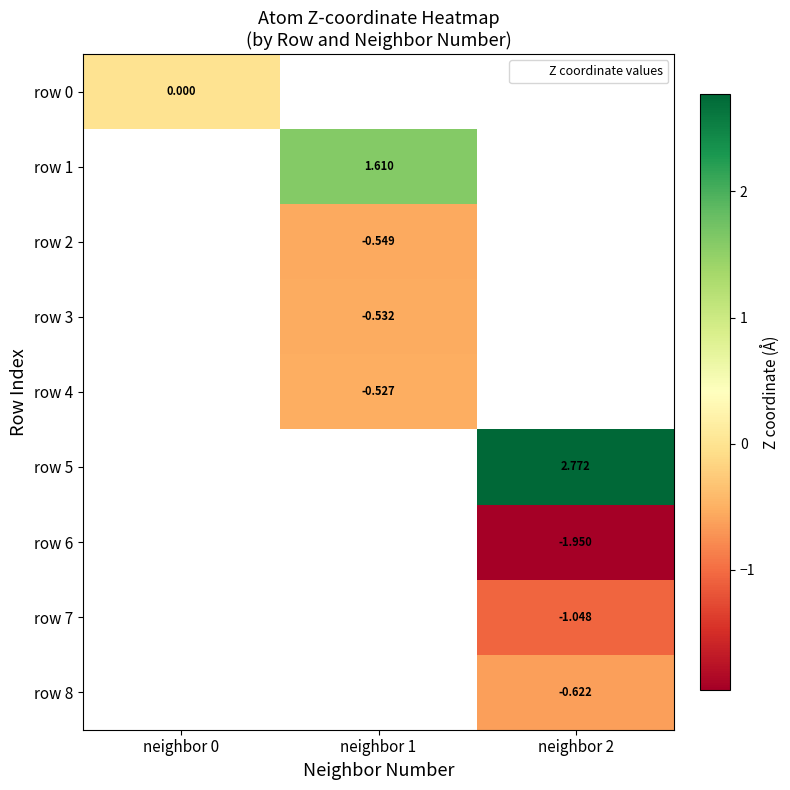

Rank the categories by row 0 value from lowest to highest.

neighbor 0, neighbor 1, neighbor 2